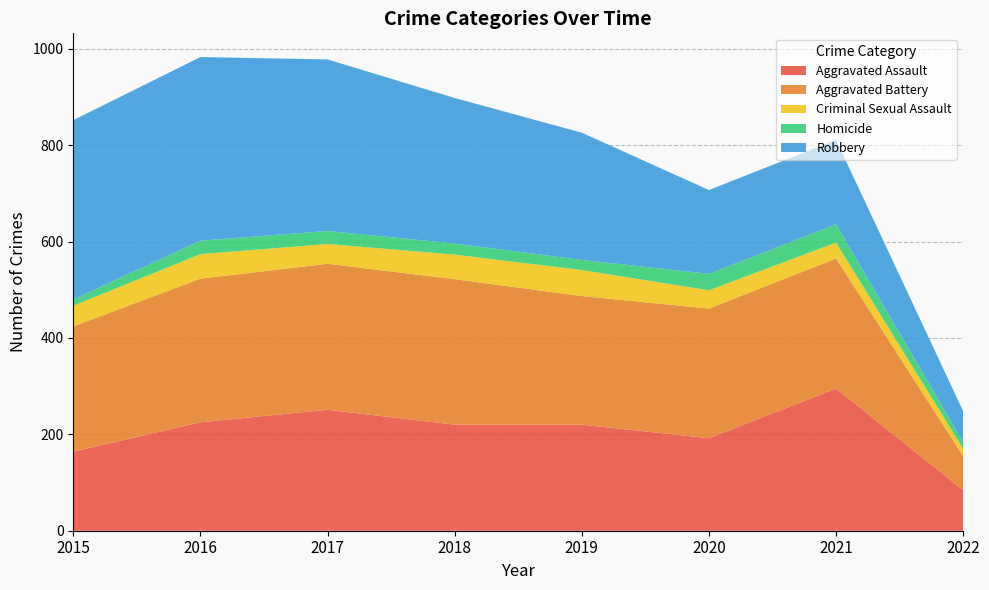

Reading right to left, list all the values displayed in this chart.

Aggravated Assault: 84	295	192	220	220	251	225	164
Aggravated Battery: 71	270	269	267	302	303	298	260
Criminal Sexual Assault: 15	33	38	54	51	41	51	43
Homicide: 14	38	34	21	23	27	28	13
Robbery: 64	175	174	264	302	356	381	372